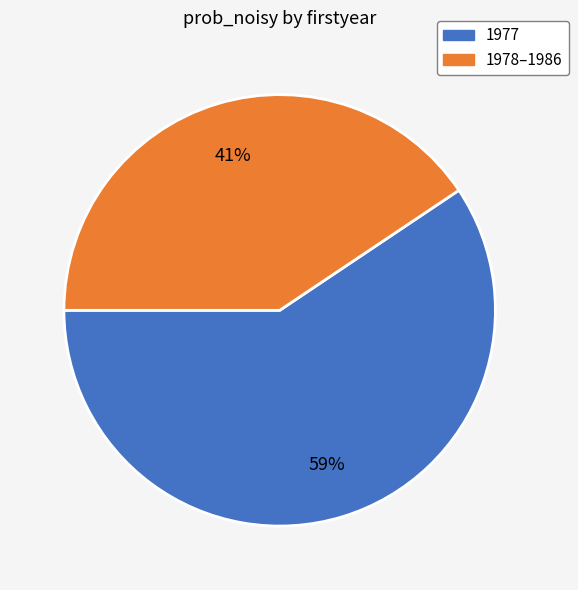

Is there a majority slice in this chart?

Yes